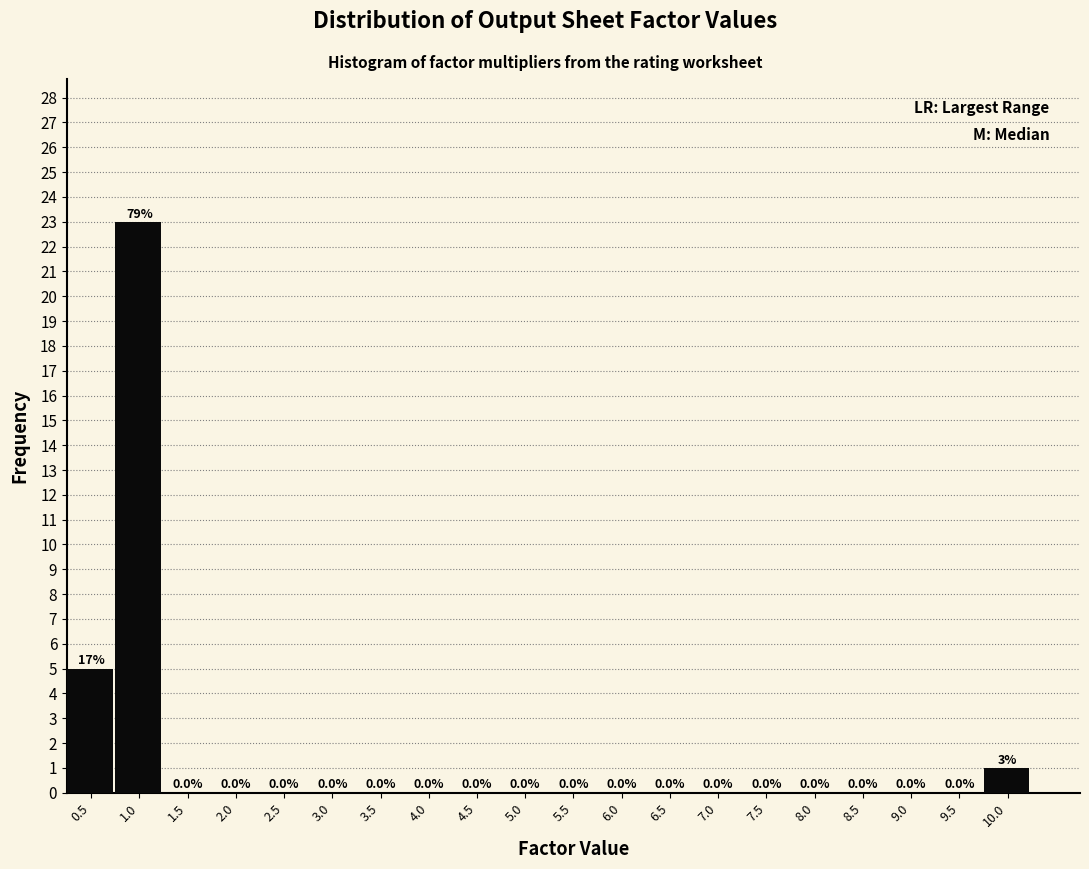

Reading right to left, what are all the values shown in this chart?

10.0=1	9.5=0	9.0=0	8.5=0	8.0=0	7.5=0	7.0=0	6.5=0	6.0=0	5.5=0	5.0=0	4.5=0	4.0=0	3.5=0	3.0=0	2.5=0	2.0=0	1.5=0	1.0=23	0.5=5